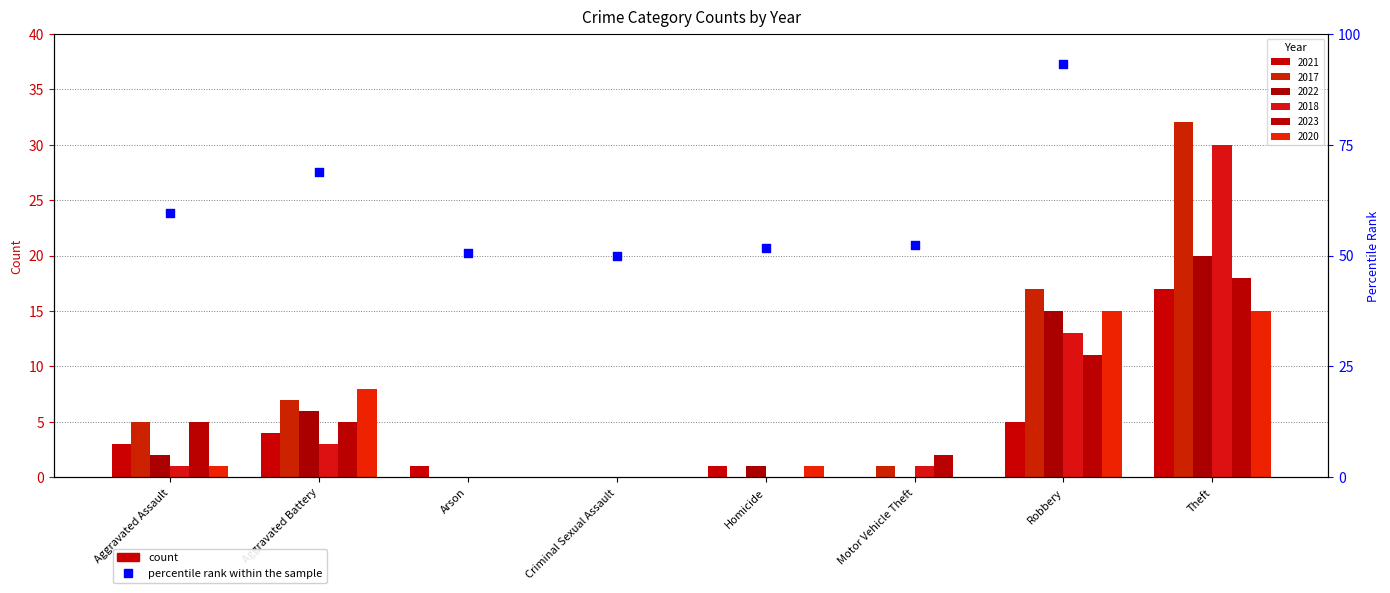

Approximately how many times larger is the value at Aggravated Battery compared to Motor Vehicle Theft?

1.3